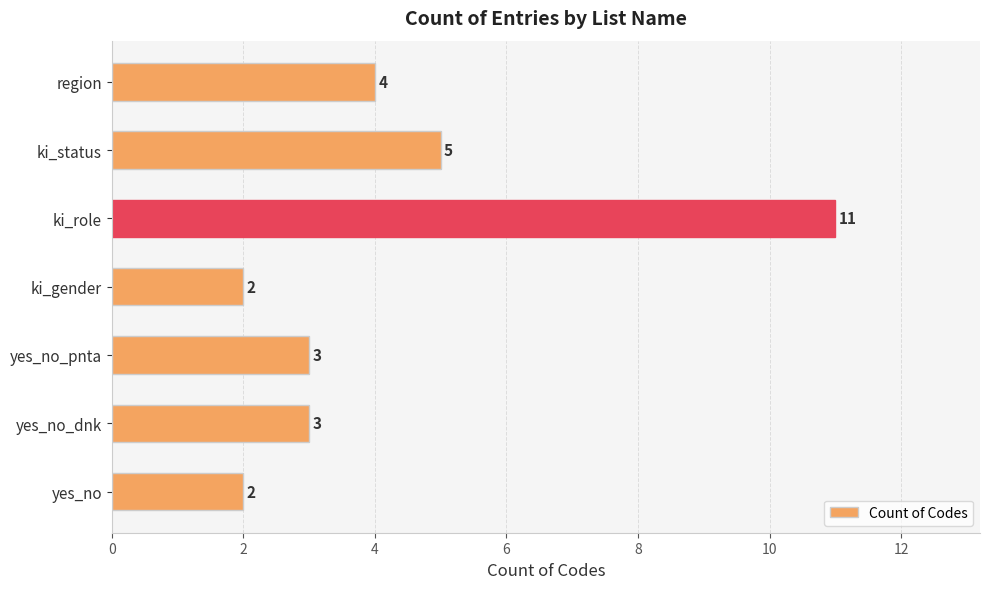

Does the chart contain any negative values?

No